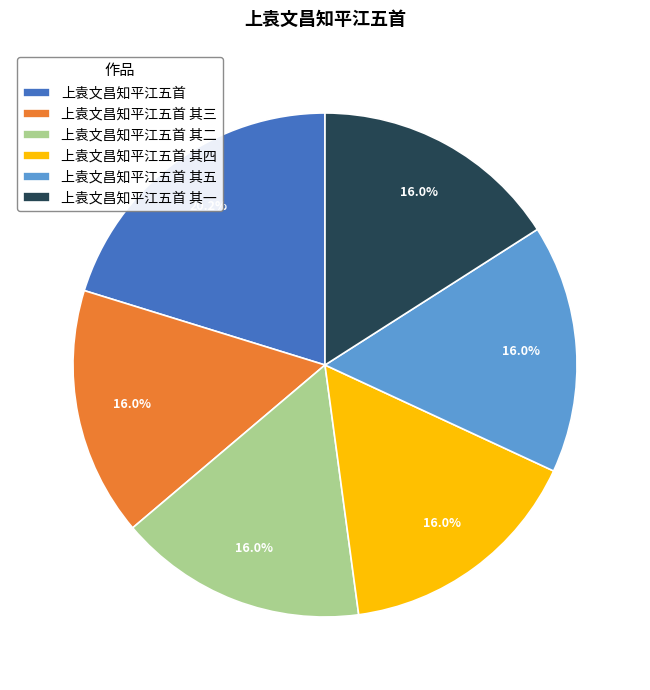

Which category has the biggest portion of the pie?

上袁文昌知平江五首